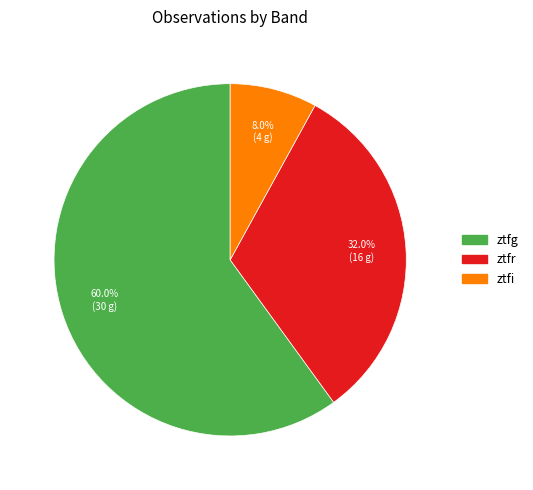

To the nearest percent, what portion does ztfi represent?

8%